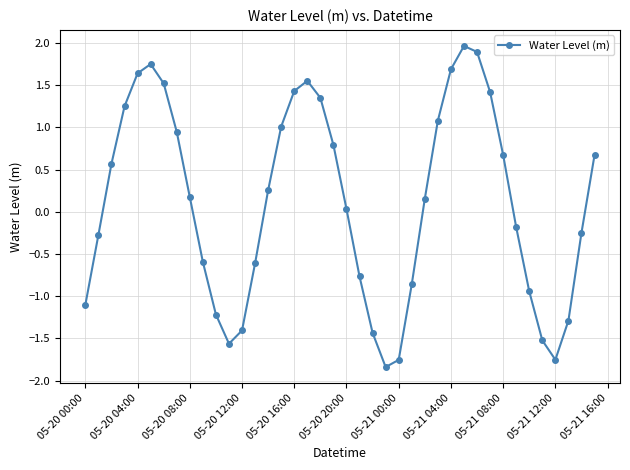

What is the difference between the second highest and second lowest values?

3.6